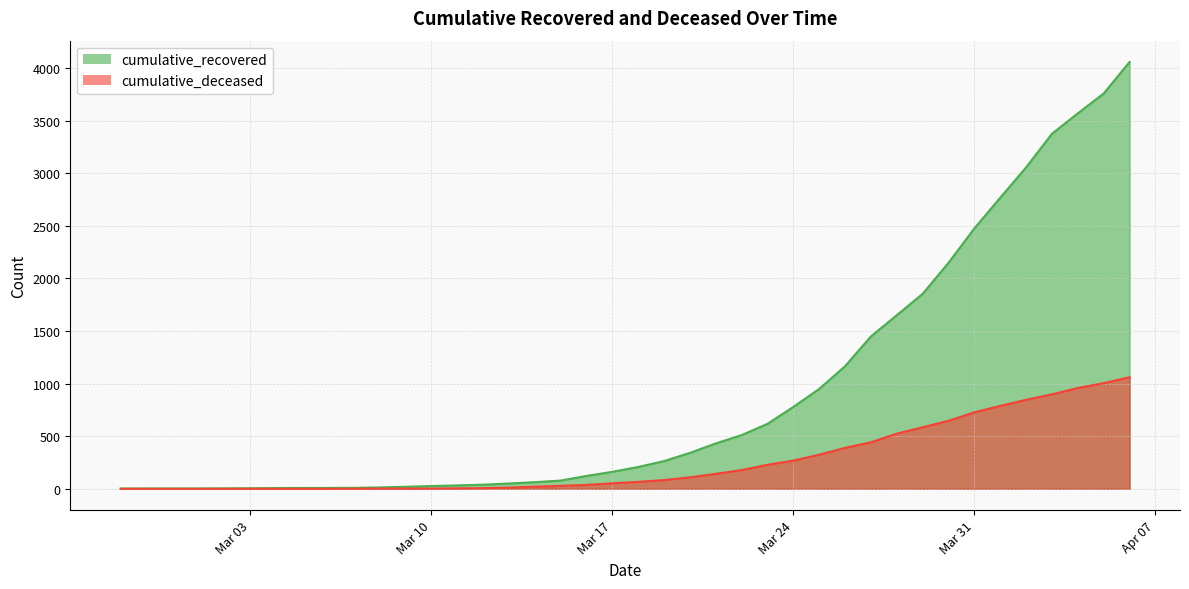

At which category is the sum across all series the highest?

2020-04-06